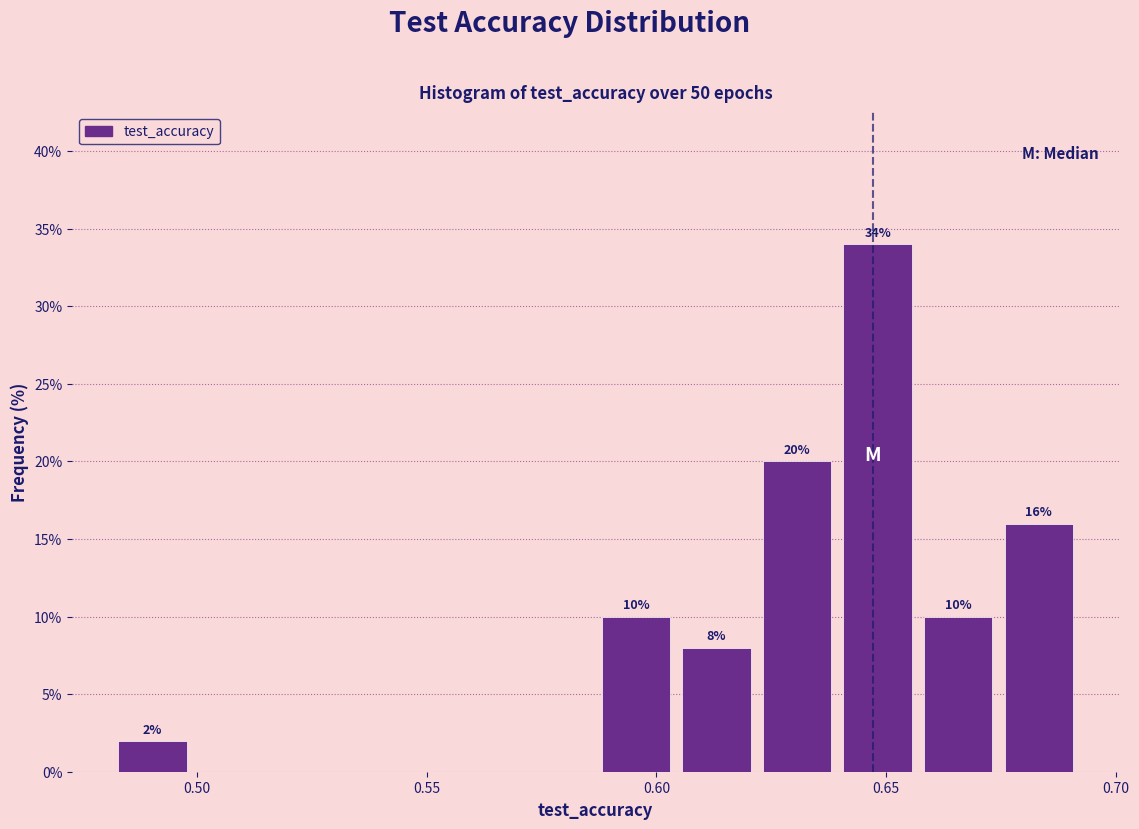

Around what value on the x-axis is the tallest bar? Give the approximate position of its centre, as read against the axis.

0.650